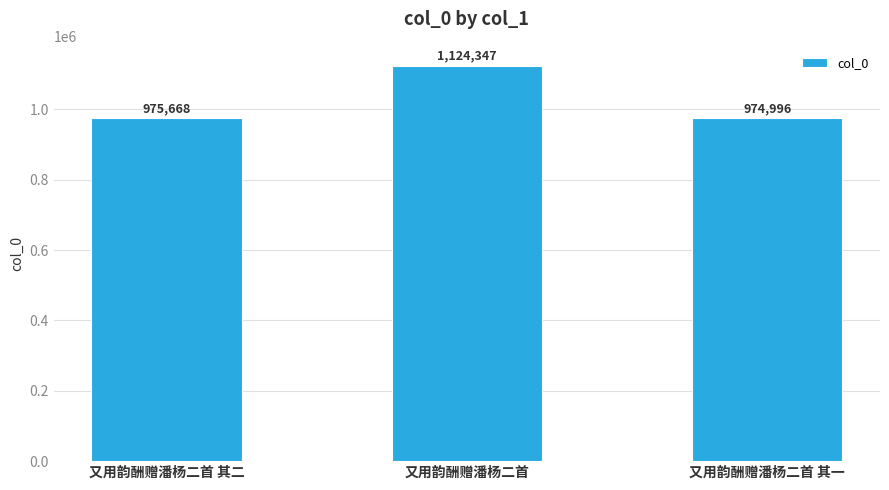

What is the label of the 2nd bar from the right?

又用韵酬赠潘杨二首